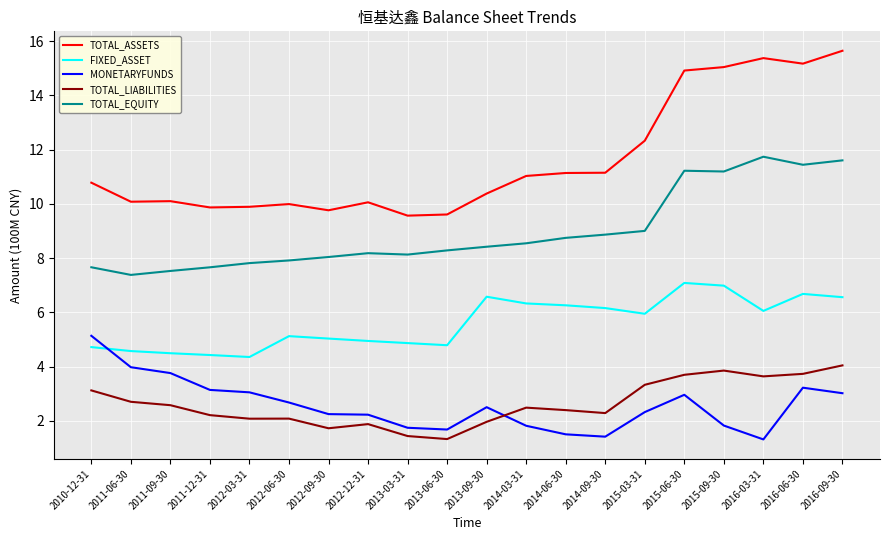

Is it true that FIXED_ASSET equals 6.2 at 2014-09-30?

True